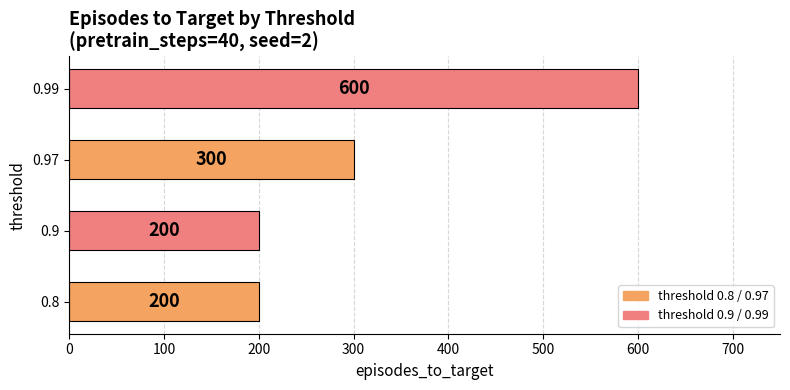

The chart shows a value of 315 at 0.8. True or false?

False